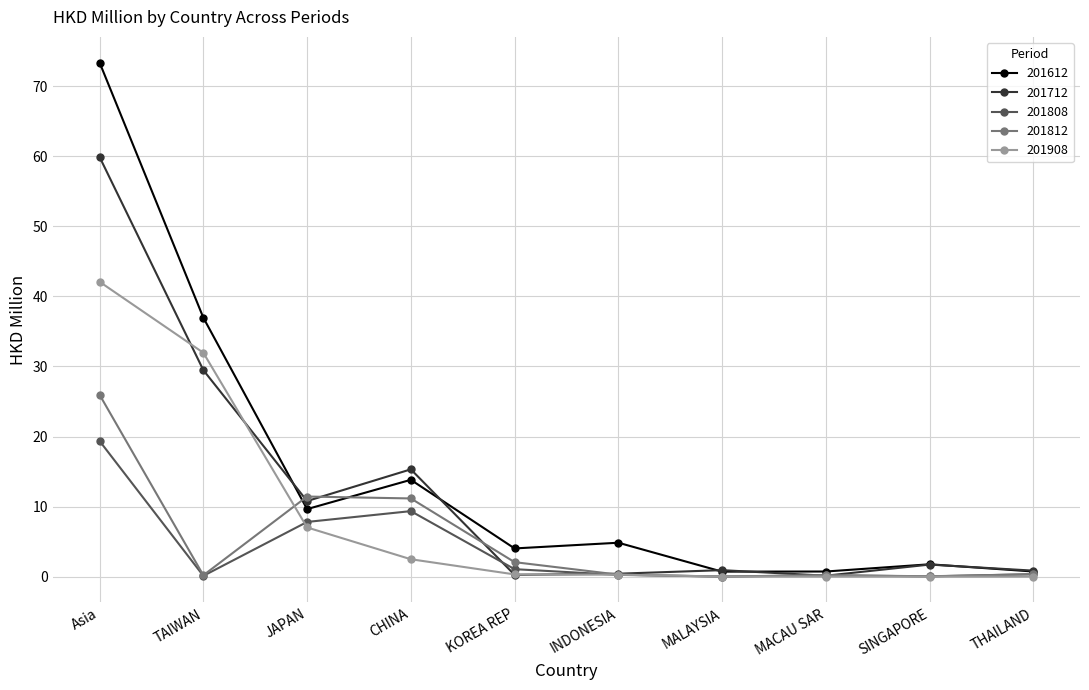

What is the greatest value displayed?

73.4